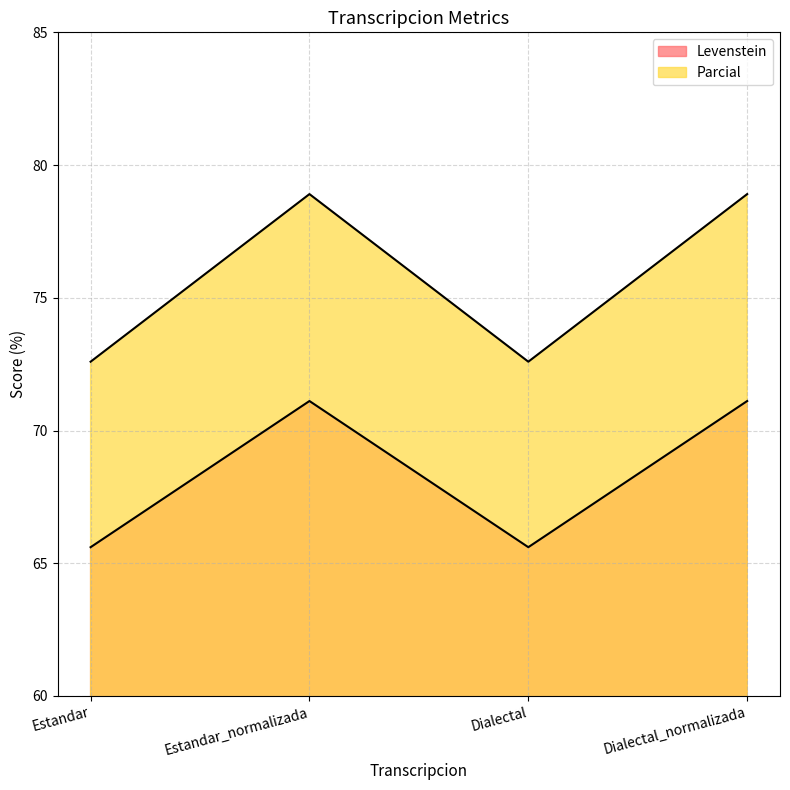

True or false: Levenstein has more than 2 points higher than both neighbors.

False